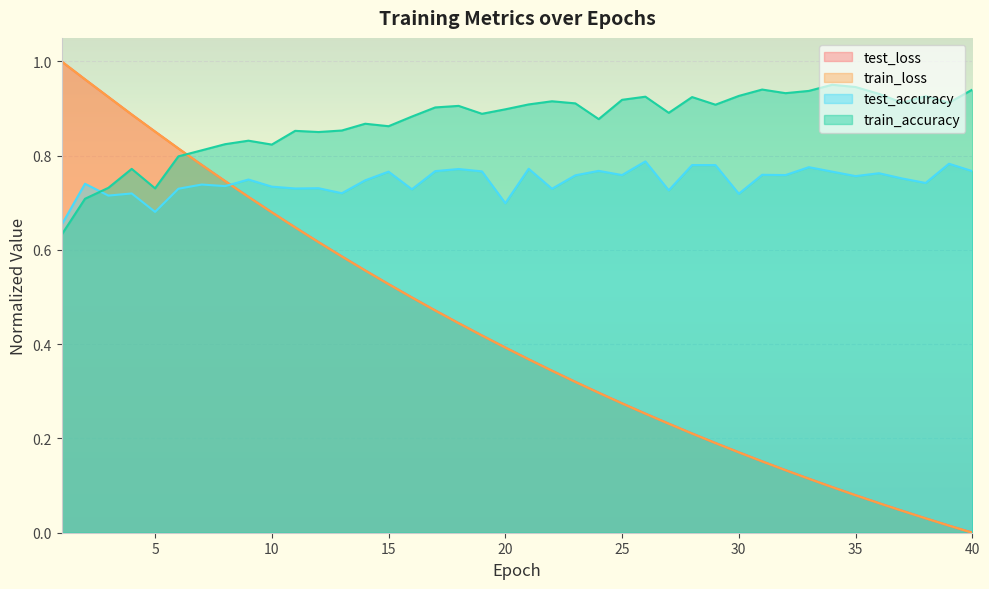

Between which two adjacent categories do test_loss and test_accuracy first intersect?

8 and 9